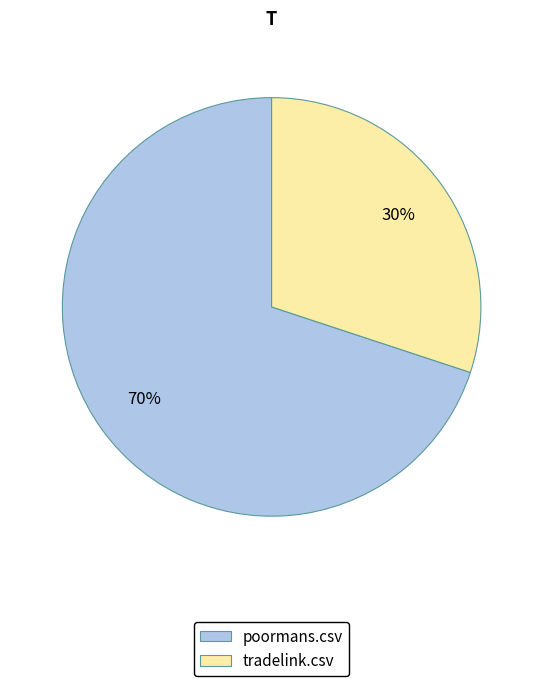

Do poormans.csv and tradelink.csv together represent more than half of the pie?

Yes